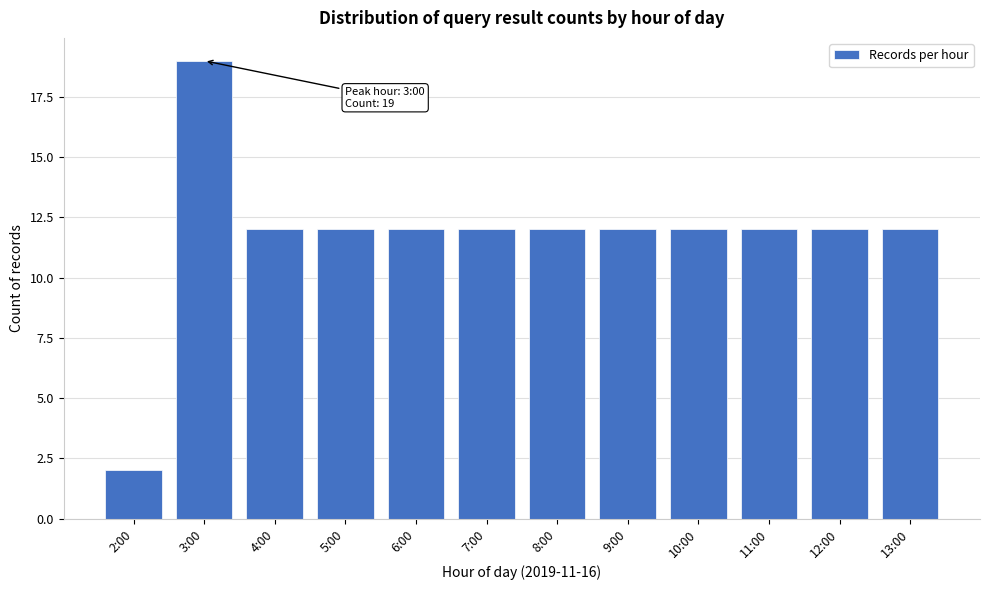

Reading left to right, list all the values displayed in this chart.

2	19	12	12	12	12	12	12	12	12	12	12